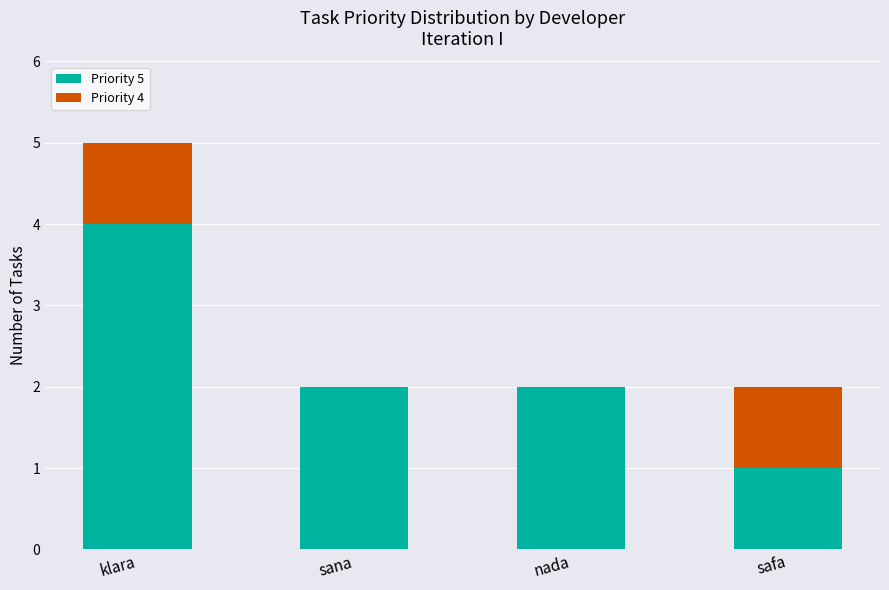

Reading left to right, what are the values for Priority 5?

klara=4	sana=2	nada=2	safa=1